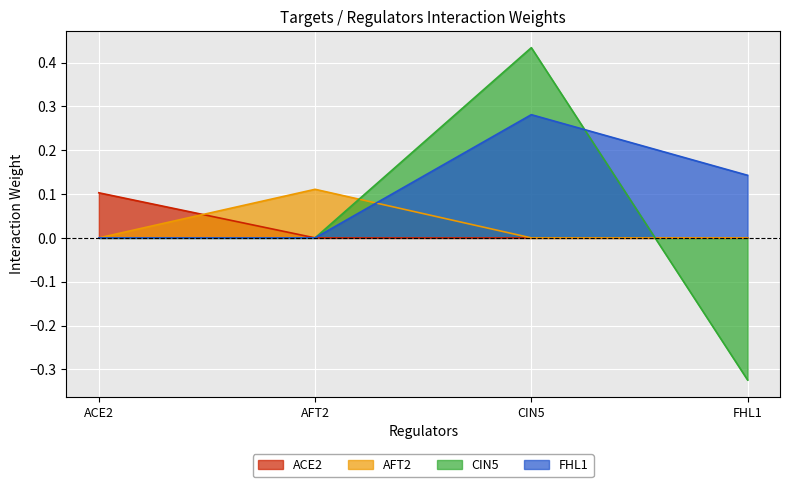

Which has a higher value, AFT2 or ACE2?

ACE2